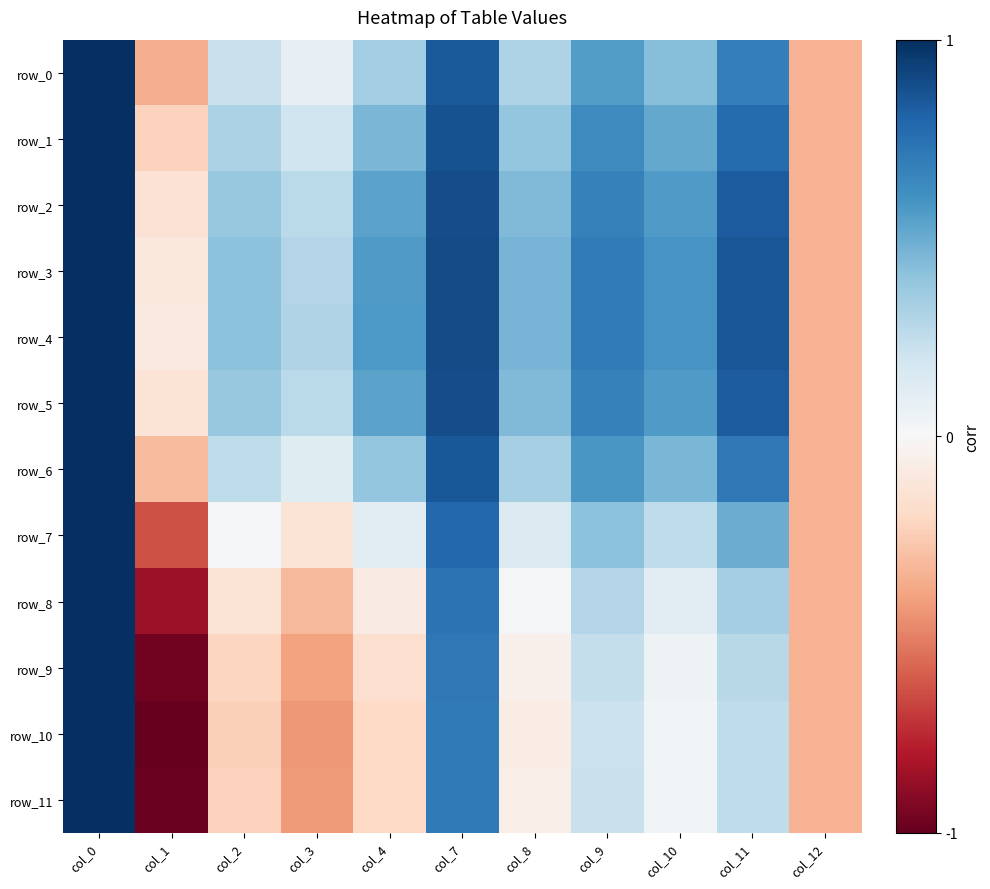

What is the sum of all row_9 values?

0.1